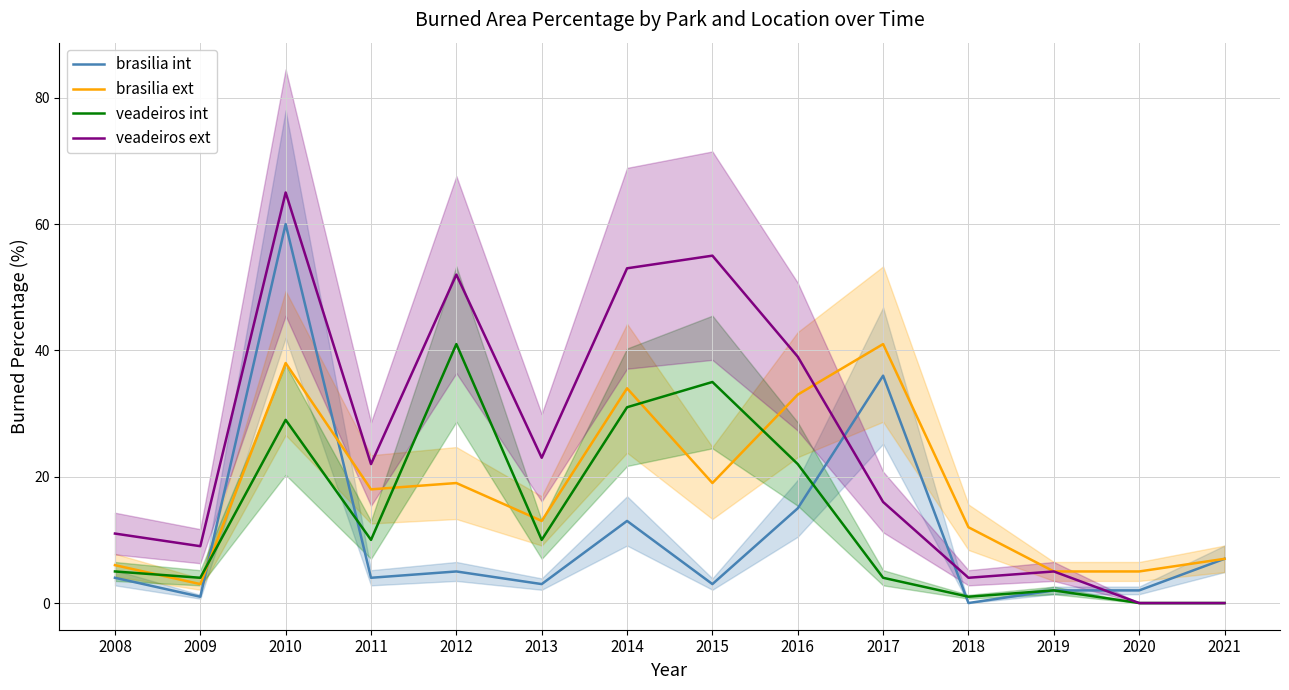

How many times do brasilia ext and brasilia int cross each other?

2